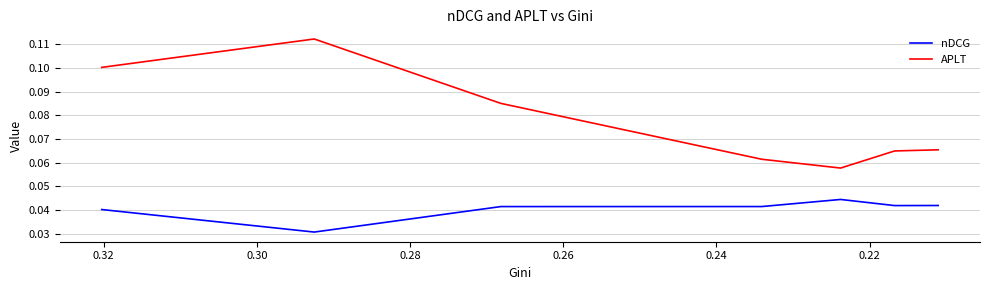

What is the total value across all series at 0.28?

0.1